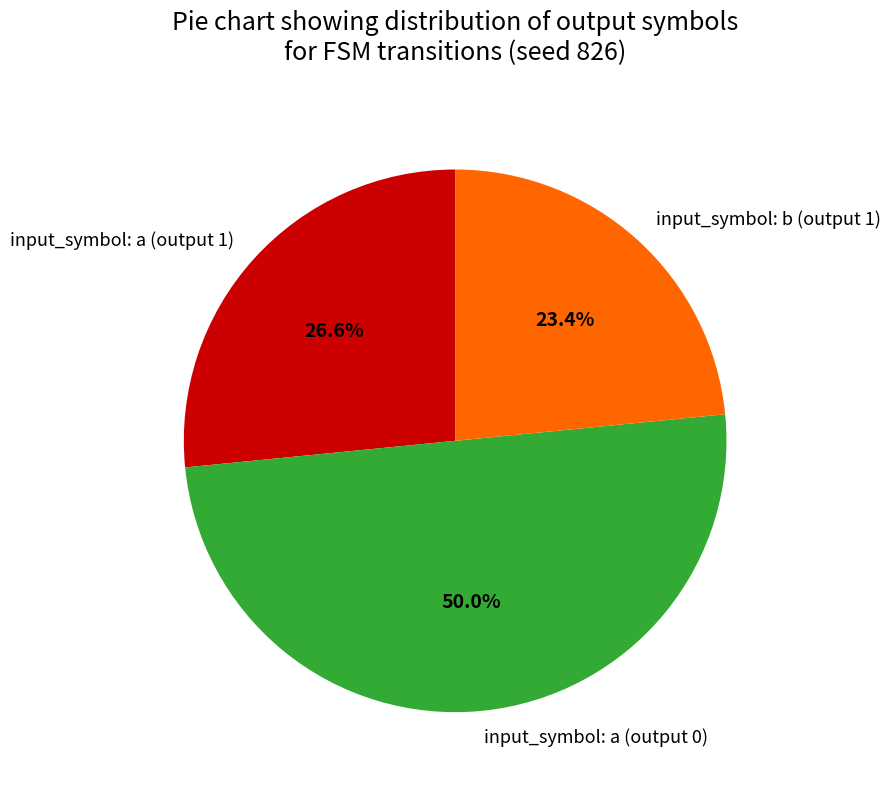

Count the number of slices in the pie.

3